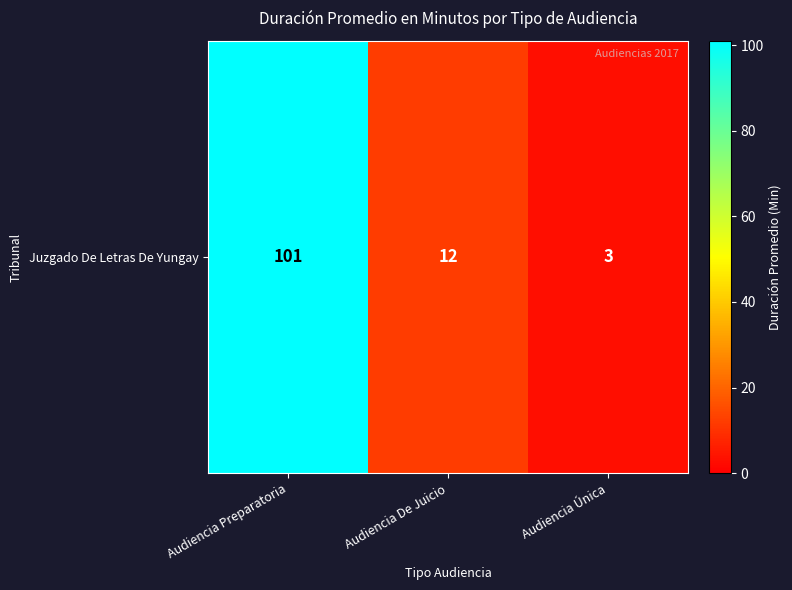

What is the change in value from Audiencia De Juicio to Audiencia Única?

-9